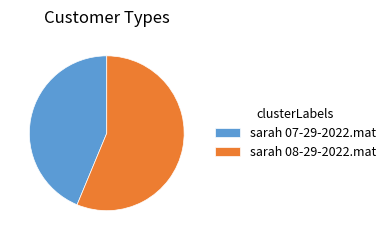

Is there a majority slice in this chart?

Yes